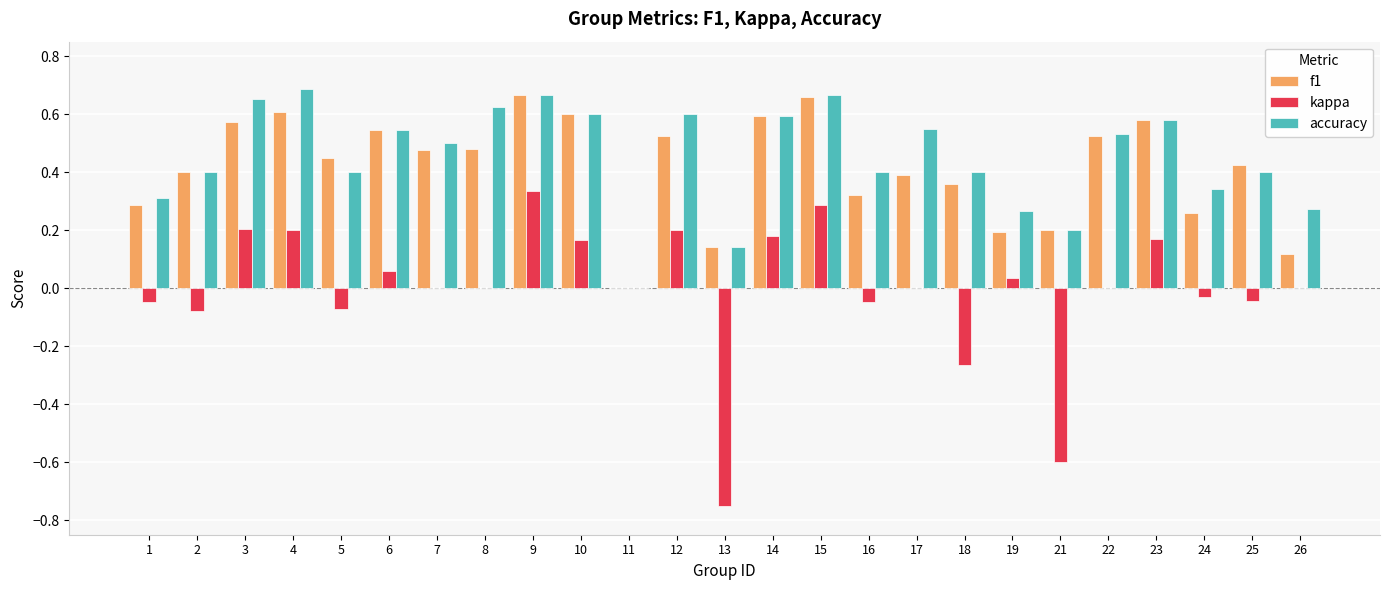

The f1 series shows 0.7 at 2. True or false?

False